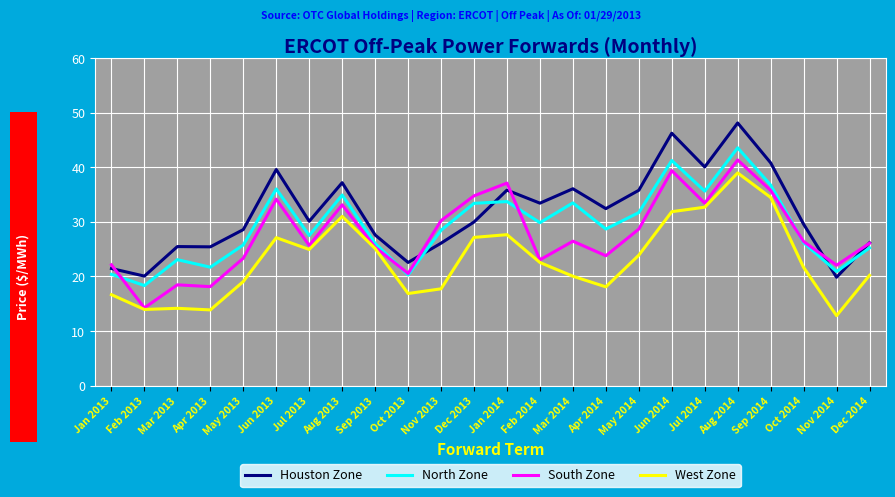

Which series has the largest total across all categories?

Houston Zone